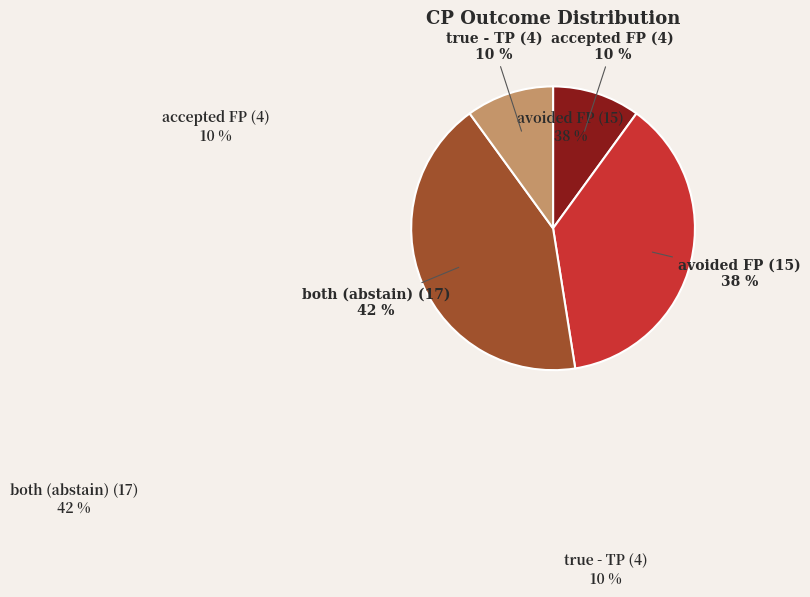

Between both and accepted FP, which is larger?

both